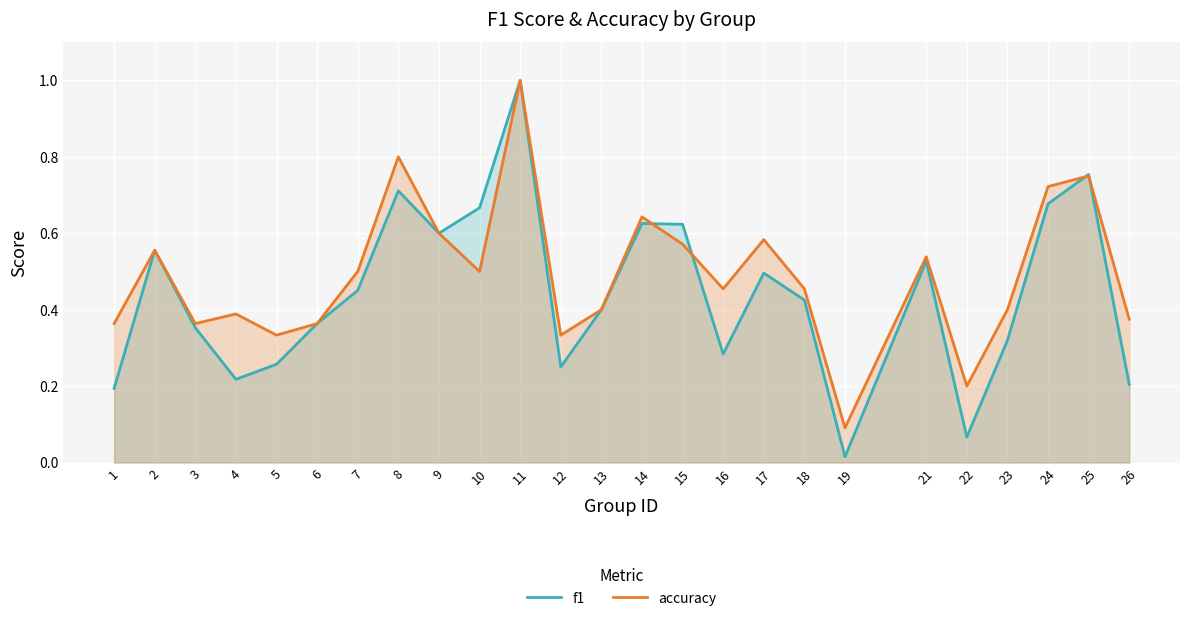

Rank the categories by accuracy value from highest to lowest.

11, 8, 25, 24, 14, 9, 17, 15, 2, 21, 7, 10, 16, 18, 13, 23, 4, 26, 1, 3, 6, 5, 12, 22, 19